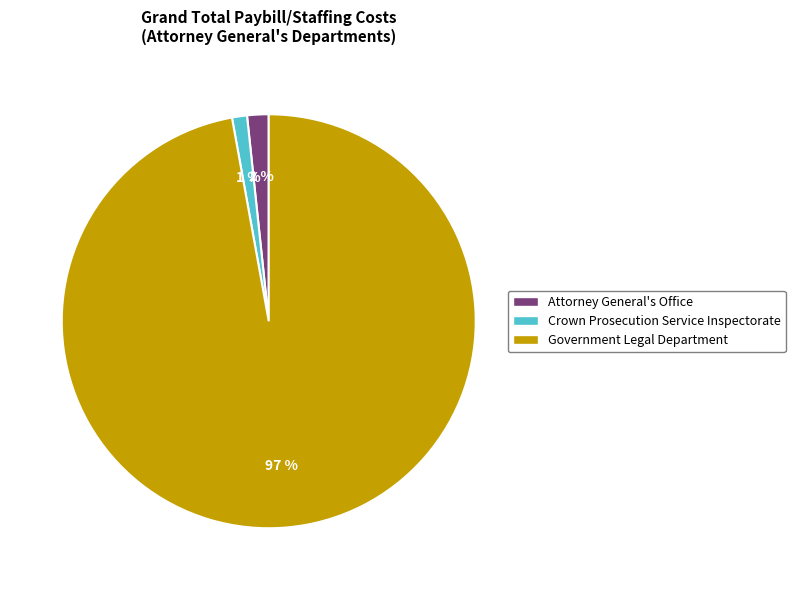

To the nearest percent, what percentage of the pie is Crown Prosecution Service Inspectorate?

1%